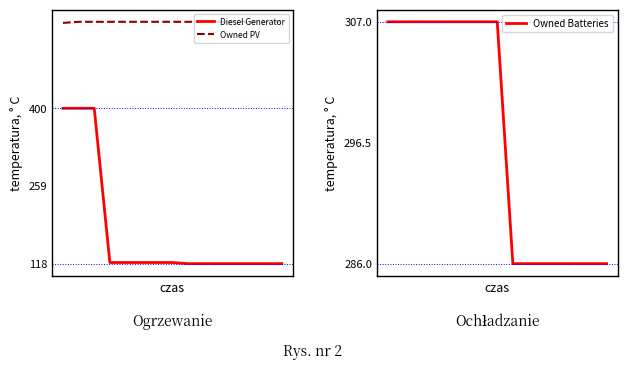

Reading left to right, transcribe all the data shown in this chart.

Diesel Generator: 0=400	1=400	2=400	3=120	4=120	5=120	6=120	7=120	8=118	9=118	10=118	11=118	12=118	13=118	14=118
Owned PV: 0=555	1=557	2=557	3=557	4=557	5=557	6=557	7=557	8=557	9=557	10=557	11=557	12=557	13=557	14=557
Owned Batteries: 0=307	1=307	2=307	3=307	4=307	5=307	6=307	7=307	8=286	9=286	10=286	11=286	12=286	13=286	14=286